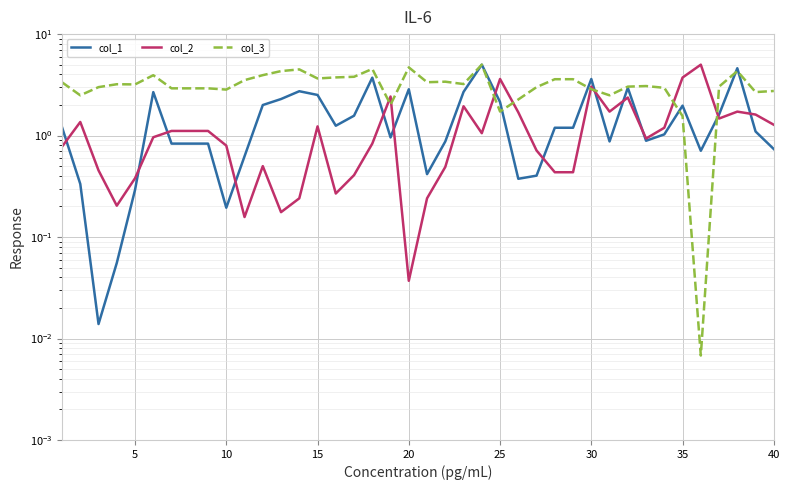

What is the maximum value for col_3?

5.0